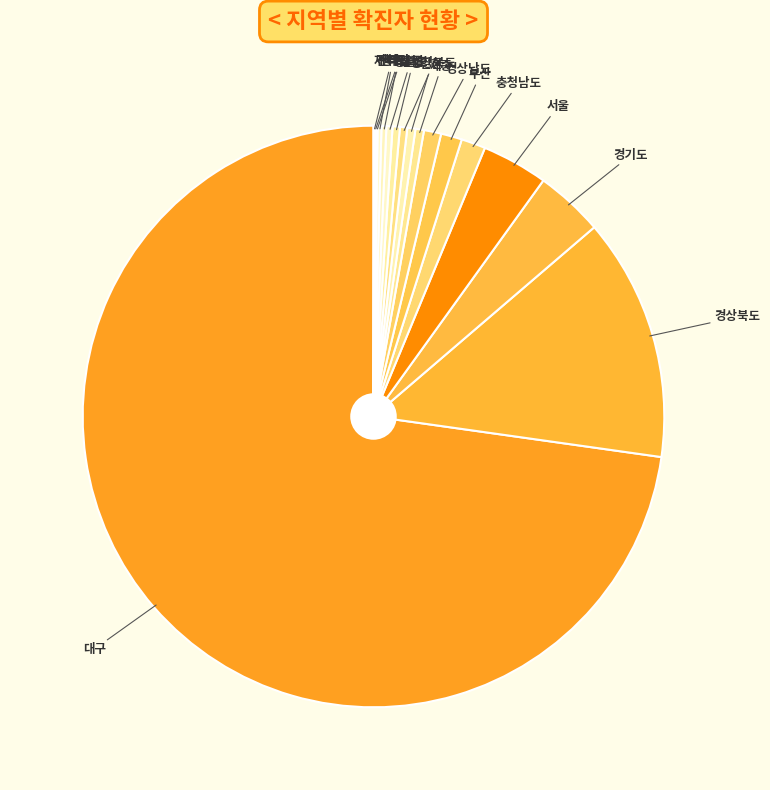

Is it true that 충청남도 is 16% of the pie?

False